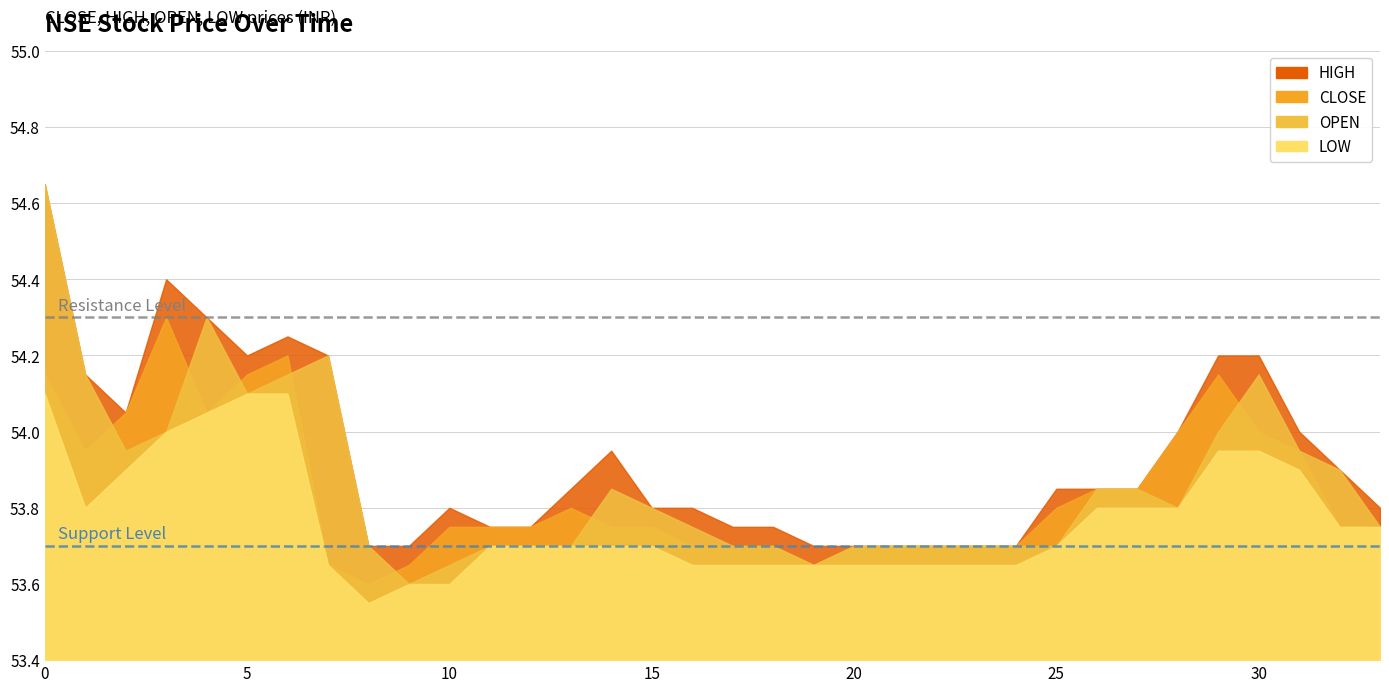

True or false: OPEN and LOW cross at least once.

False